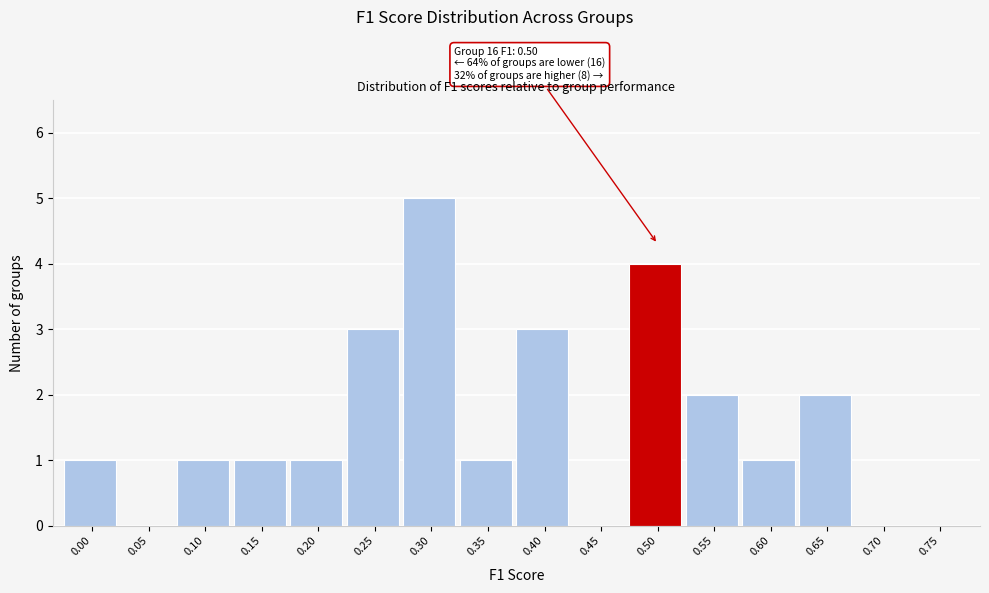

Reading left to right, what are all the values shown in this chart?

0.00=1	0.05=0	0.10=1	0.15=1	0.20=1	0.25=3	0.30=5	0.35=1	0.40=3	0.45=0	0.50=4	0.55=2	0.60=1	0.65=2	0.70=0	0.75=0